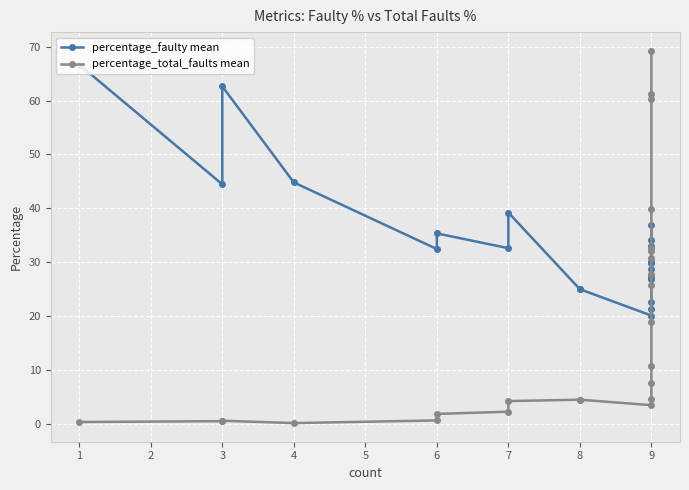

Reading right to left, extract all data points from this chart.

percentage_faulty mean: 36.8	34.1	33.0	32.7	30.1	30.0	29.9	28.7	27.6	27.0	26.9	22.6	21.2	20.1	25.0	25.0	39.2	32.6	35.3	32.4	44.8	62.6	44.4	66.7
percentage_total_faults mean: 69.2	61.2	60.3	39.9	32.5	32.1	30.8	27.8	25.7	18.8	10.7	7.5	4.6	3.4	4.4	4.4	4.2	2.2	1.8	0.6	0.1	0.5	0.5	0.3